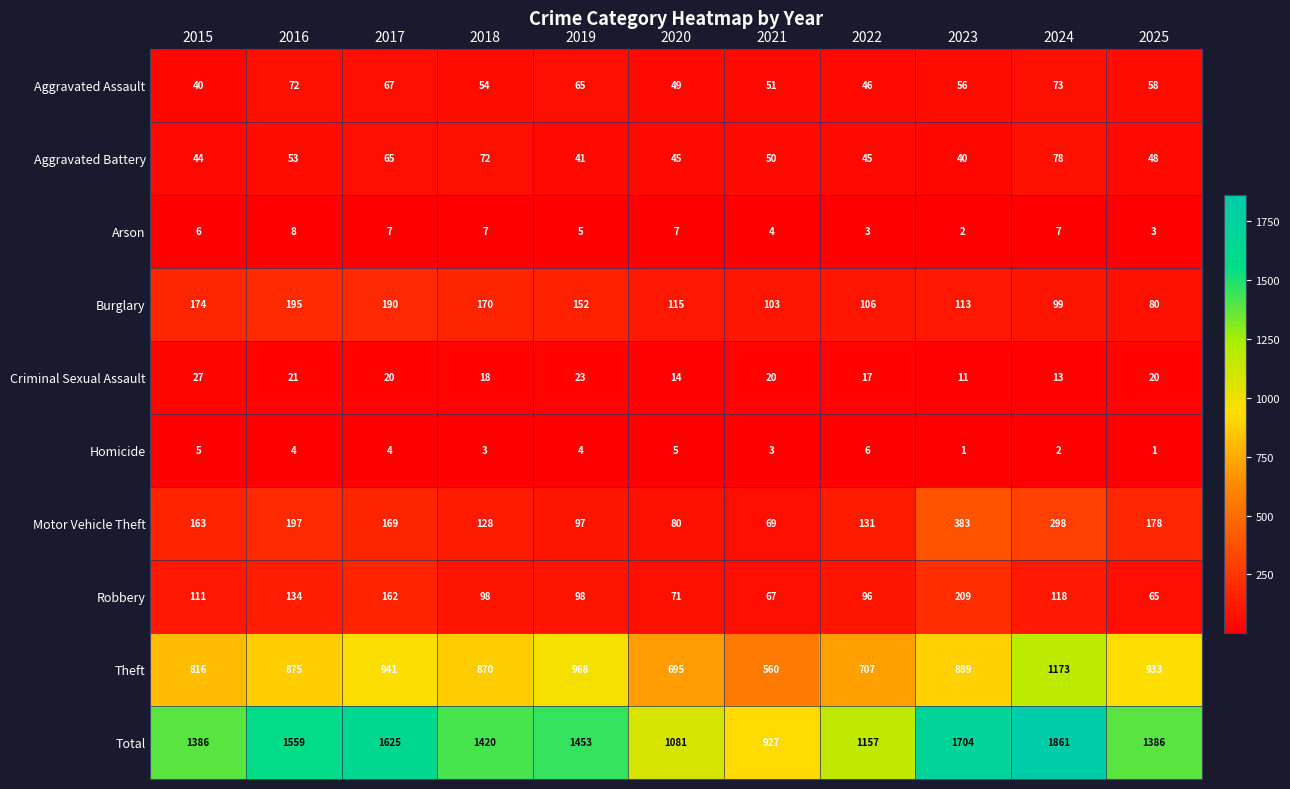

What is the total value across all series at 2020?

2162